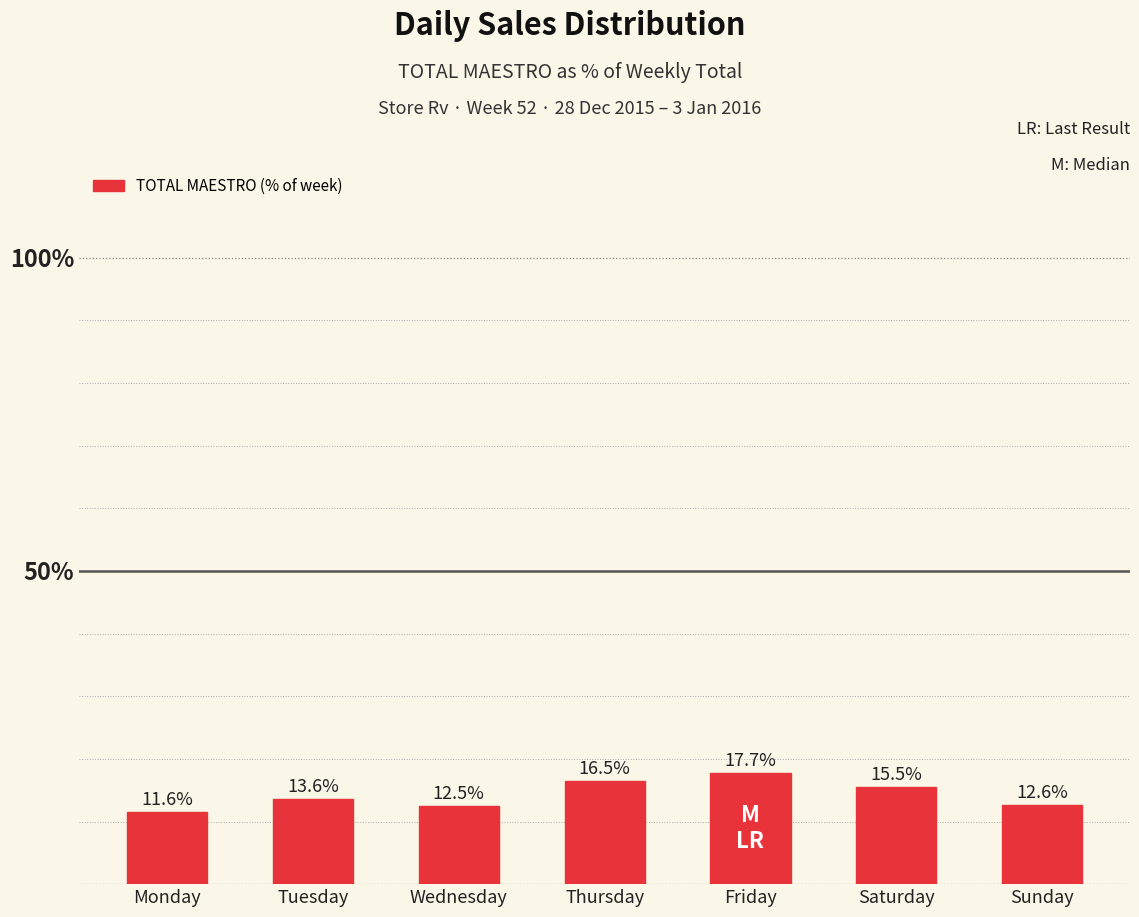

List the labels in order of value, smallest first.

Monday, Wednesday, Sunday, Tuesday, Saturday, Thursday, Friday